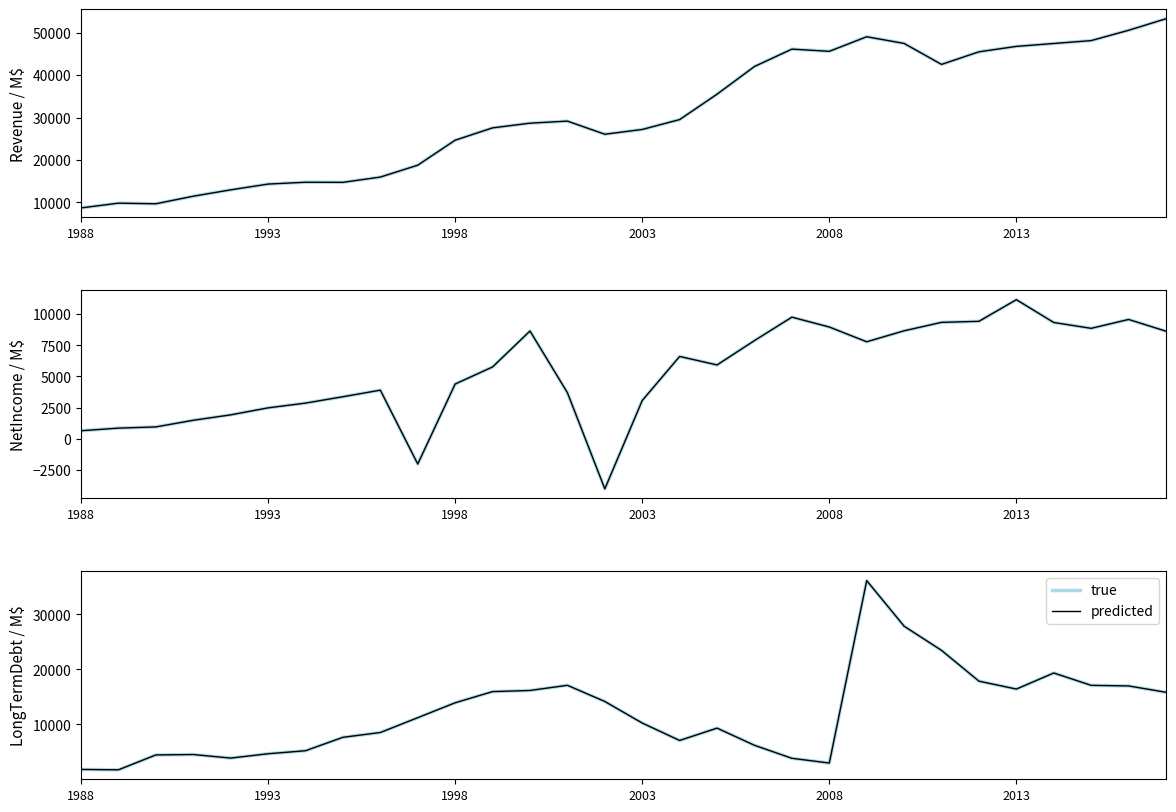

What is the value of the NetIncome point at the 15th from the left?

-4026.0